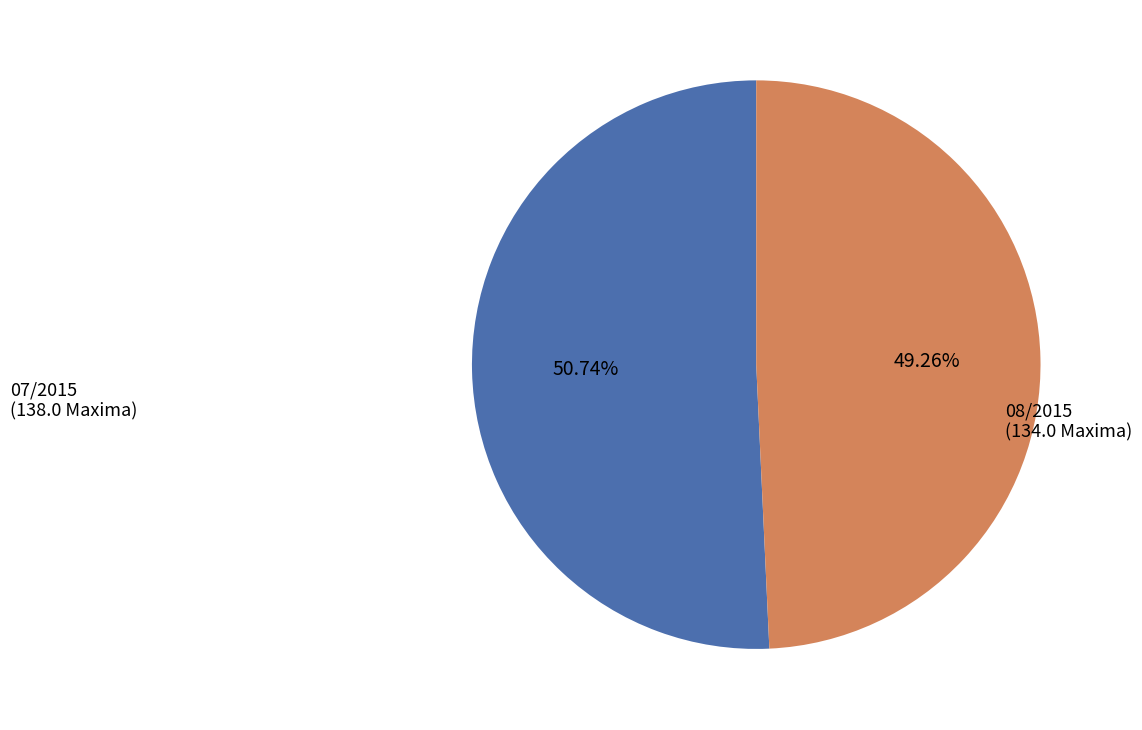

To the nearest percent, what is the difference between the largest and smallest slice percentages?

1%